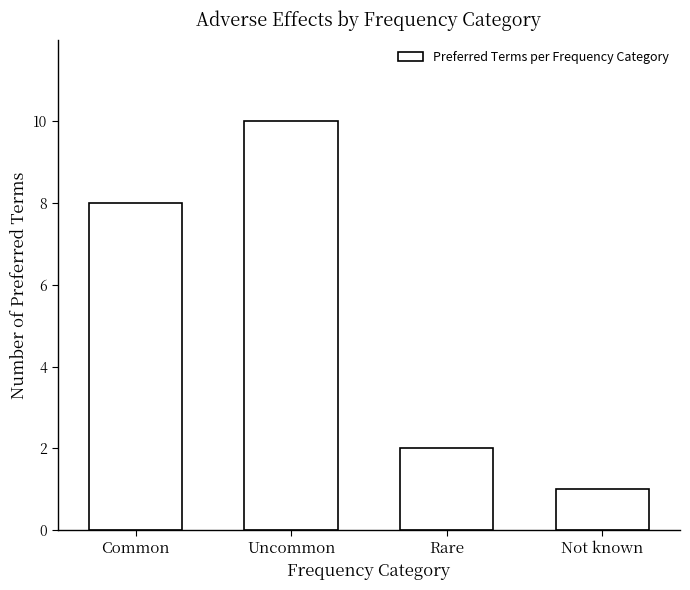

Reading left to right, list all the values displayed in this chart.

8	10	2	1